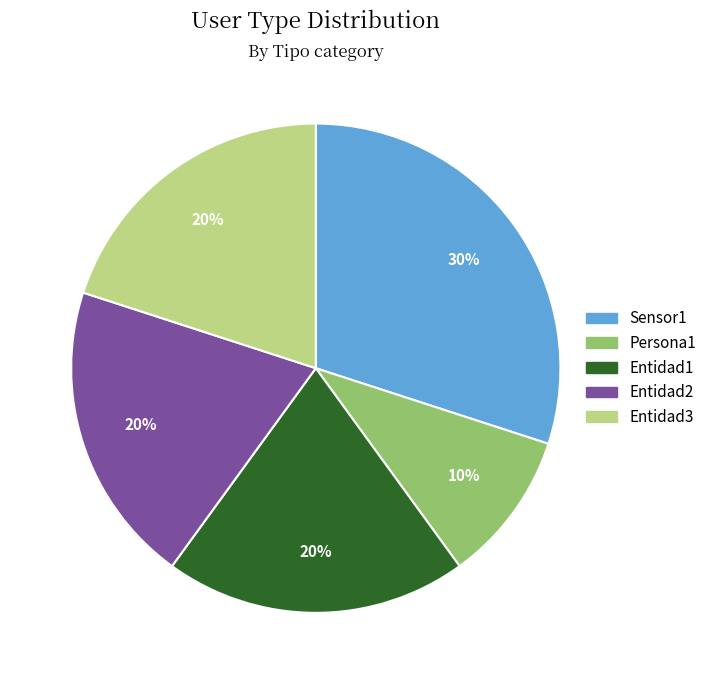

Is there a majority slice in this chart?

No